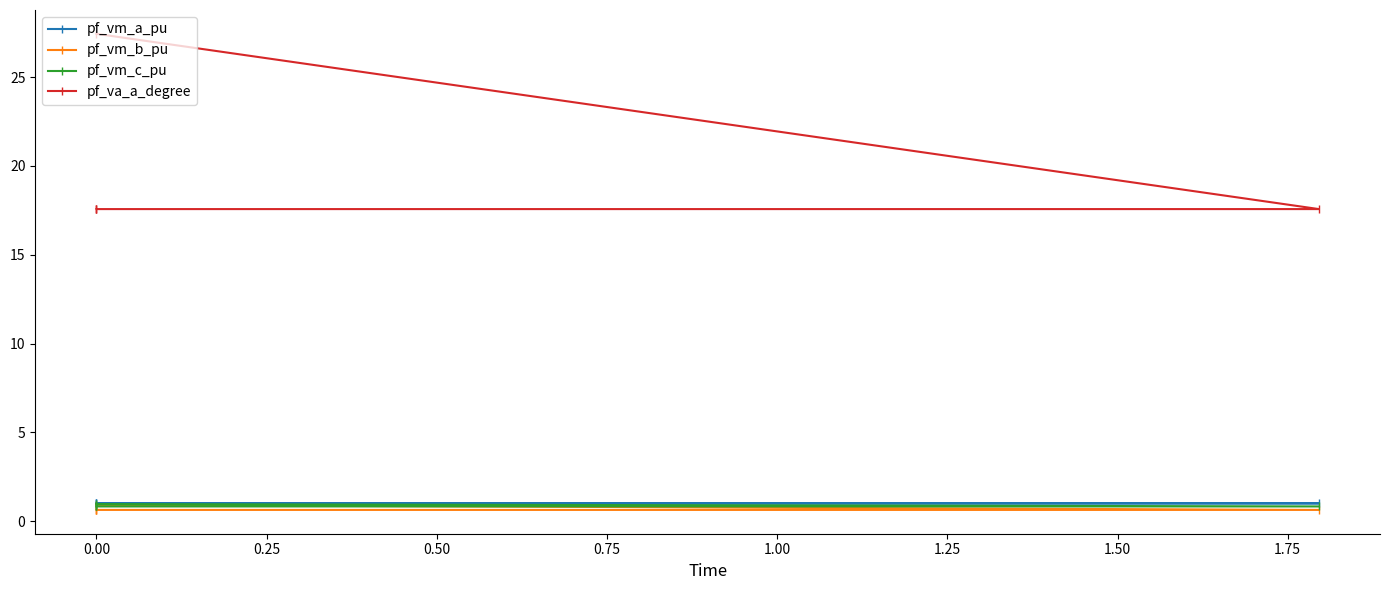

What is the total value across all series at 0.00?

20.0